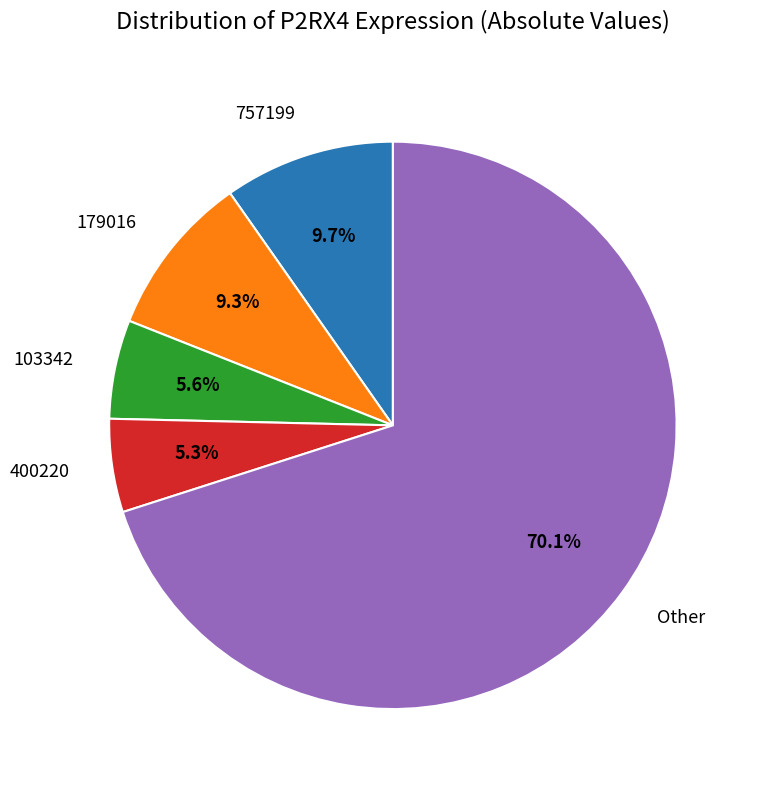

To the nearest percent, what is the difference between the largest and smallest slice percentages?

65%